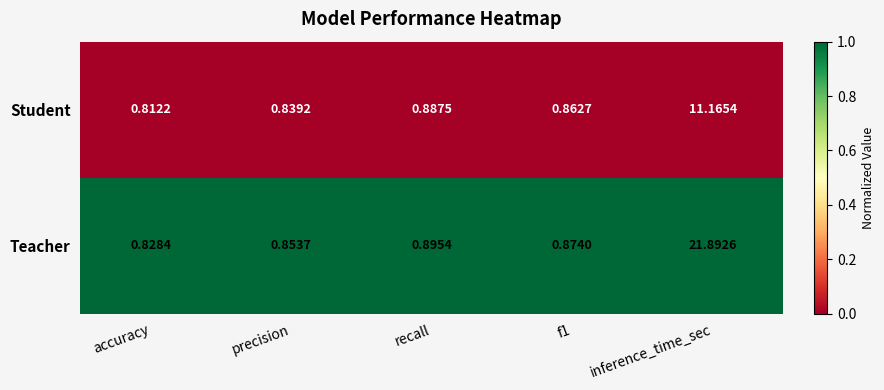

What is the spread (max minus min) of values at f1?

0.0